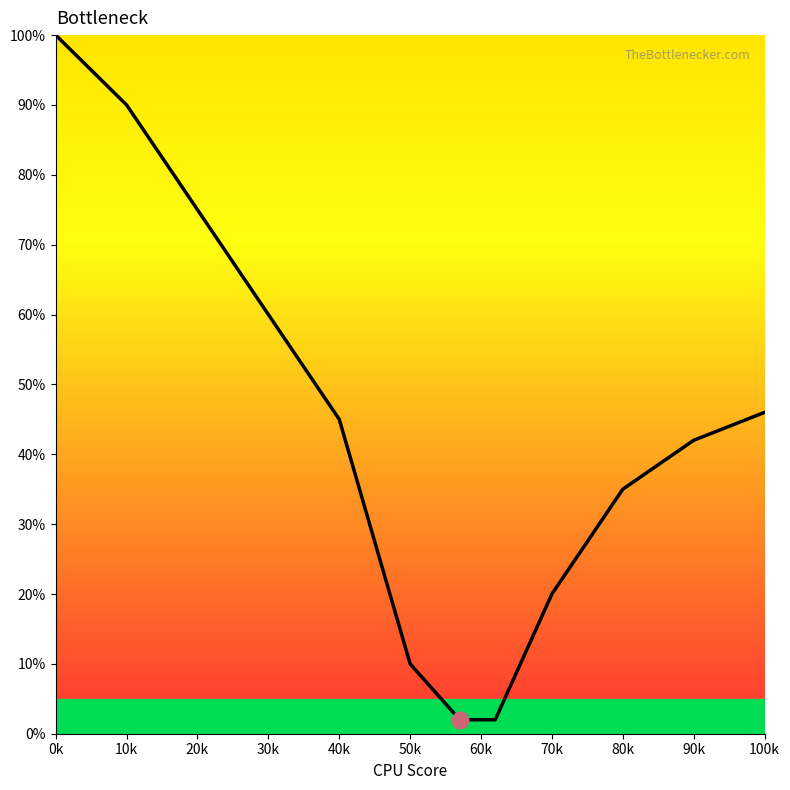

What is the difference between the maximum and minimum values?

98